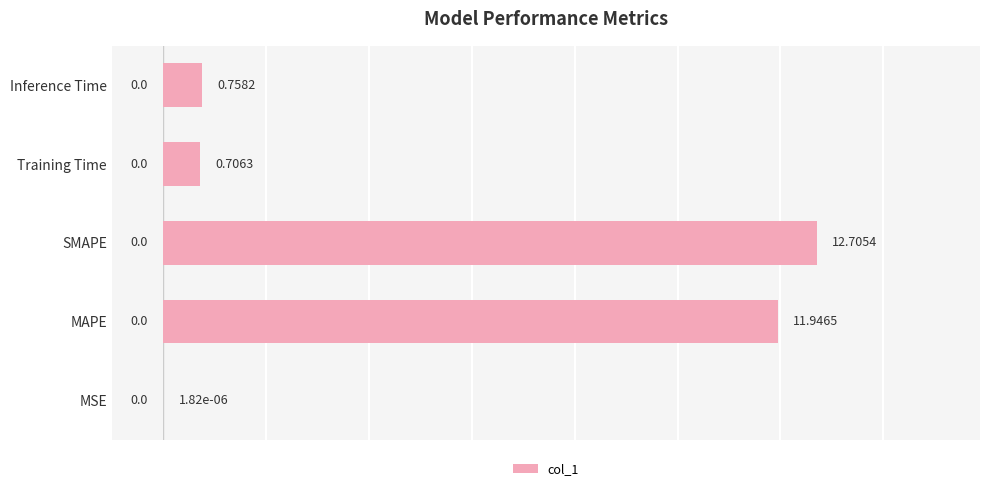

Where is the data nearest to the value 6?

Inference Time